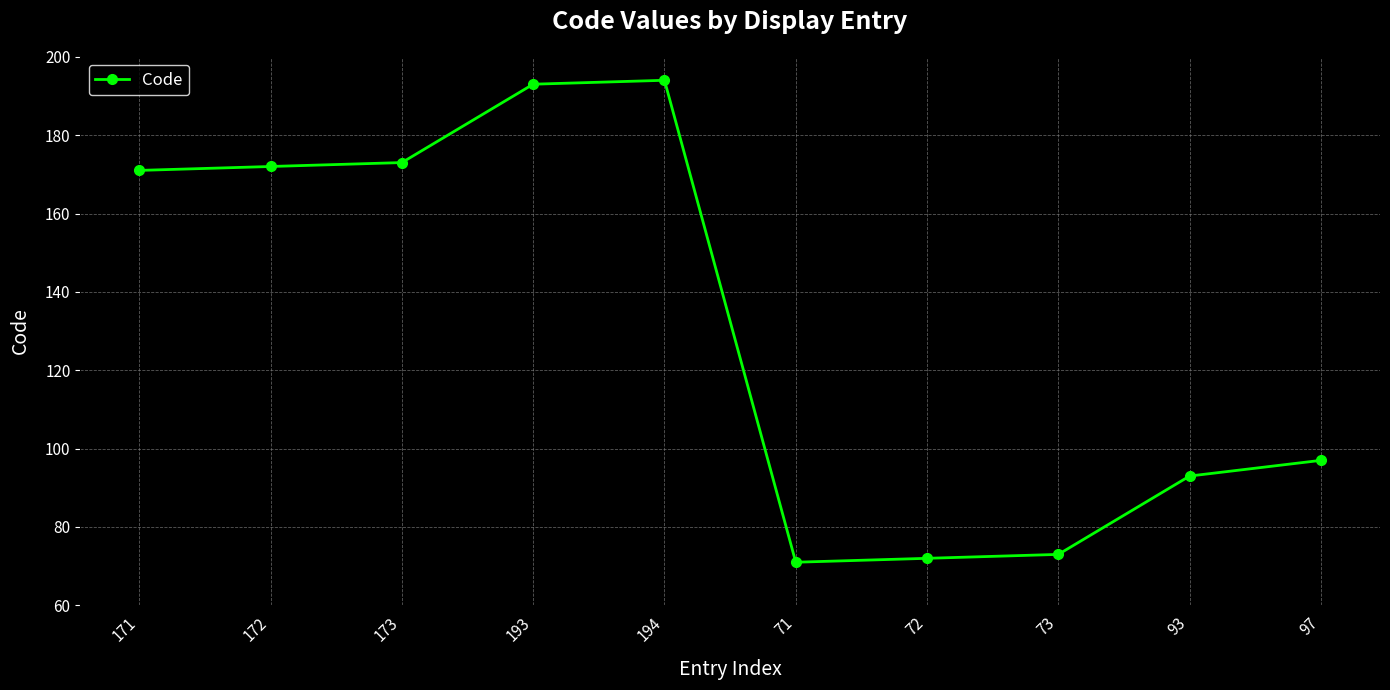

Reading left to right, transcribe all the data shown in this chart.

171	172	173	193	194	71	72	73	93	97